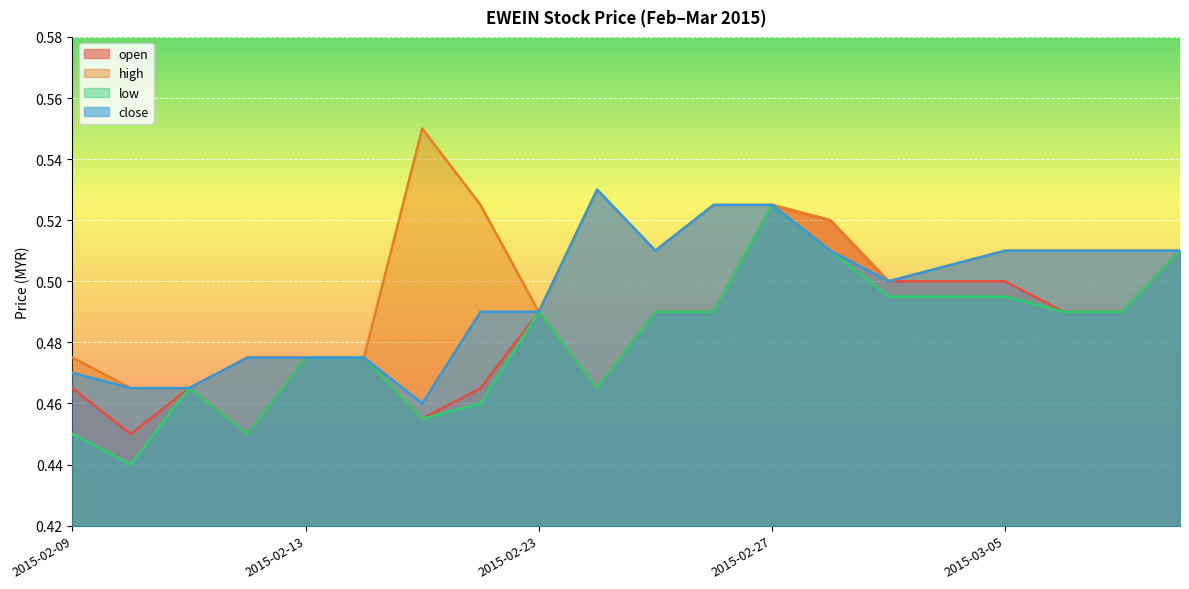

What is the value of the high point at the 18th from the left?

0.5